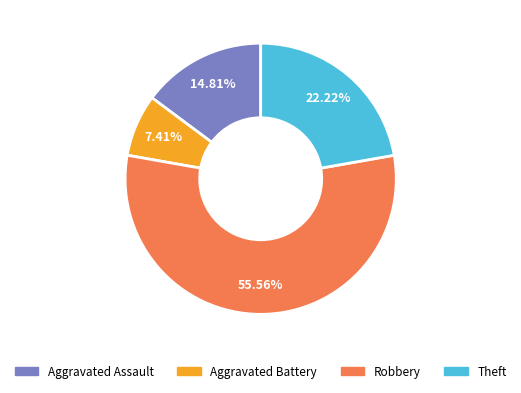

What percentage is the Aggravated Battery slice, to the nearest percent?

7%